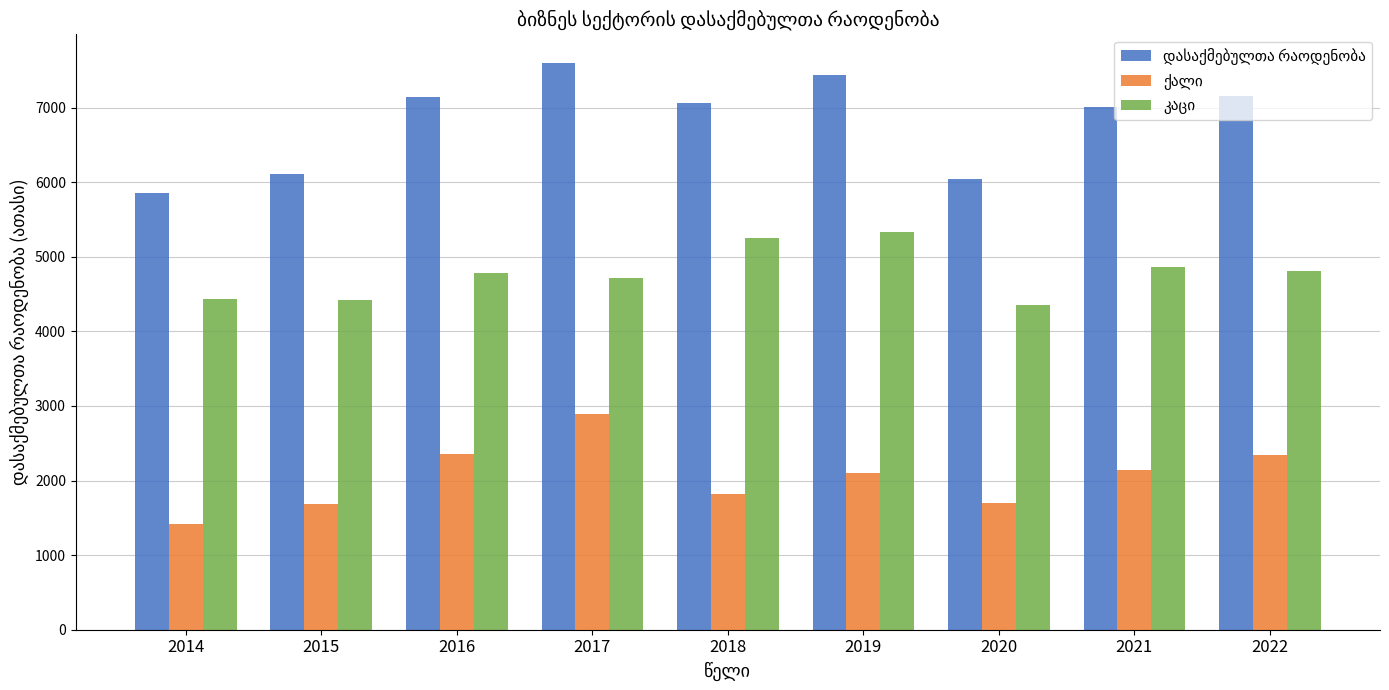

What is the smallest value displayed?

1413.1